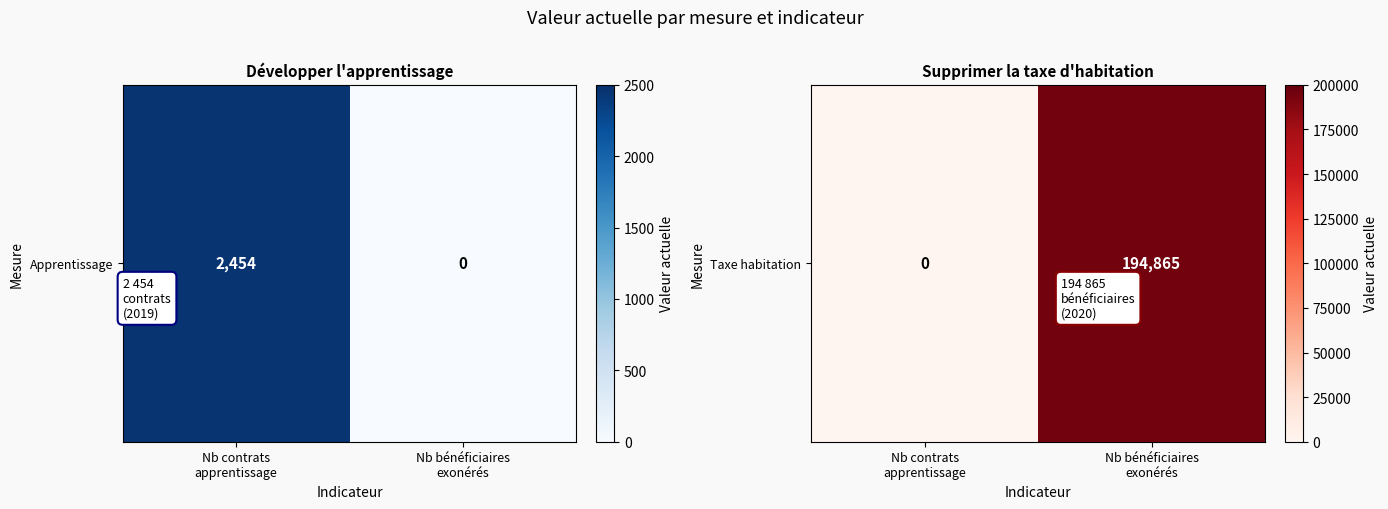

The chart shows a value of 78201 at Nb contrats
apprentissage. True or false?

False